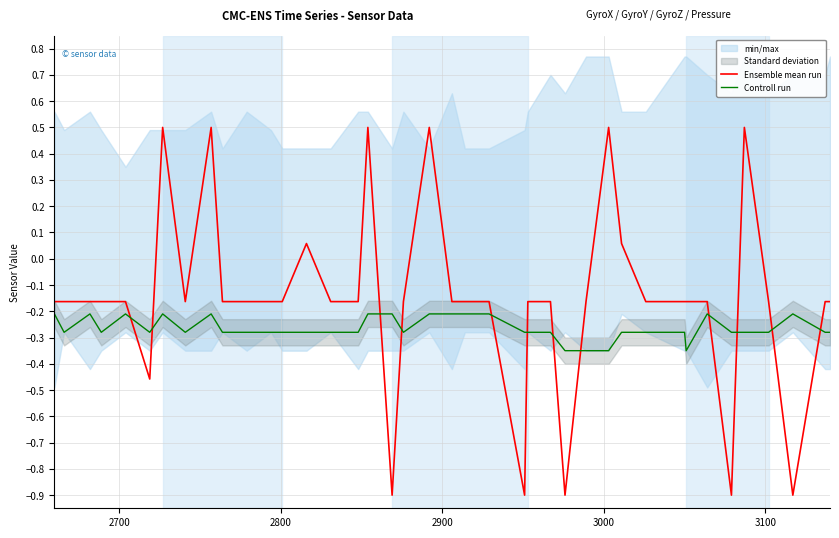

How many times do Ensemble mean run and Controll run cross each other?

12